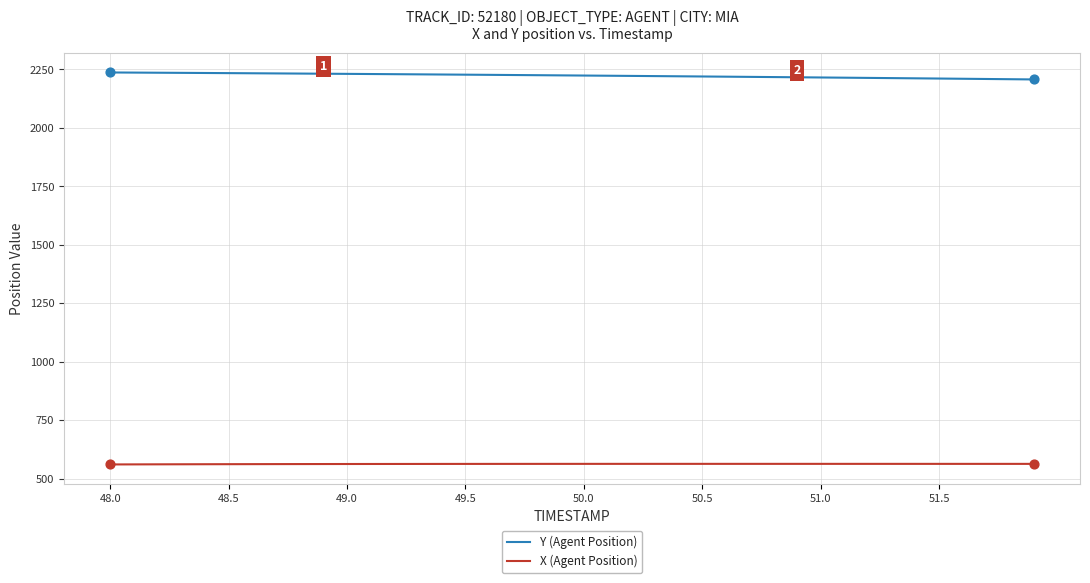

At how many categories does at least one series exceed 1603?

40